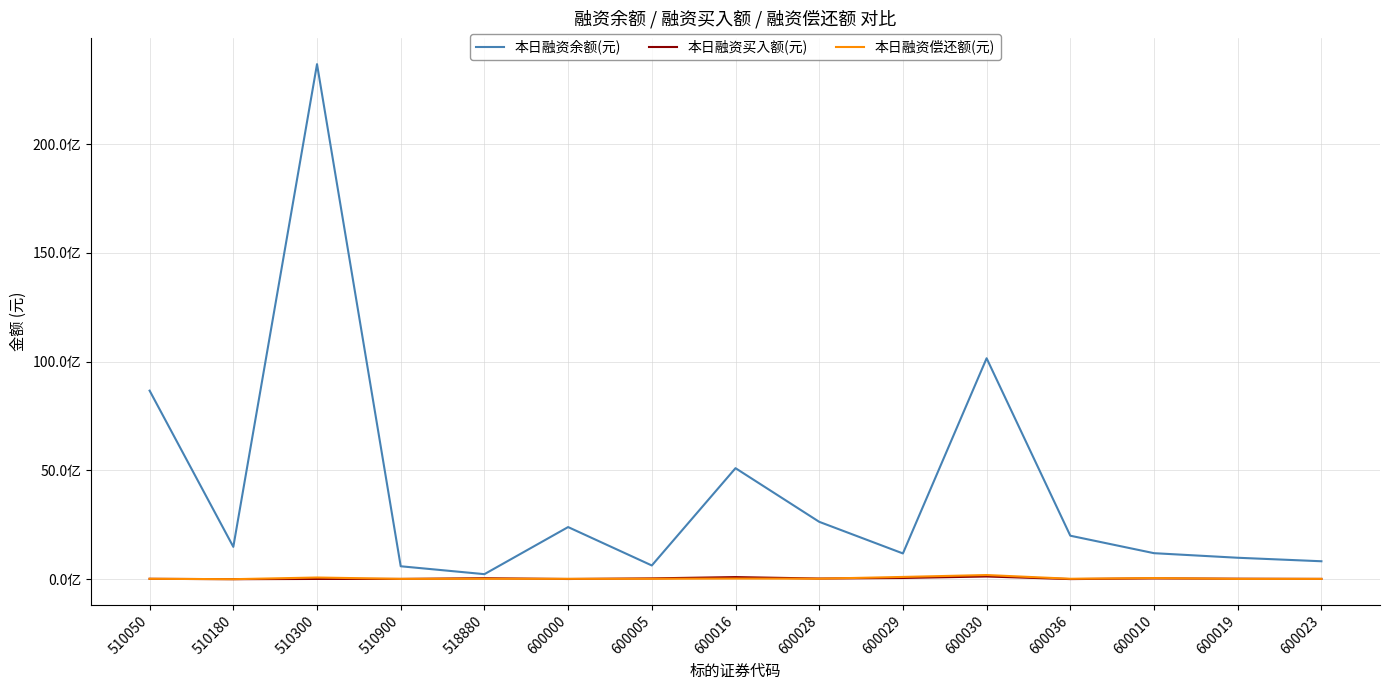

True or false: 本日融资余额(元) and 本日融资买入额(元) intersect in this chart.

False